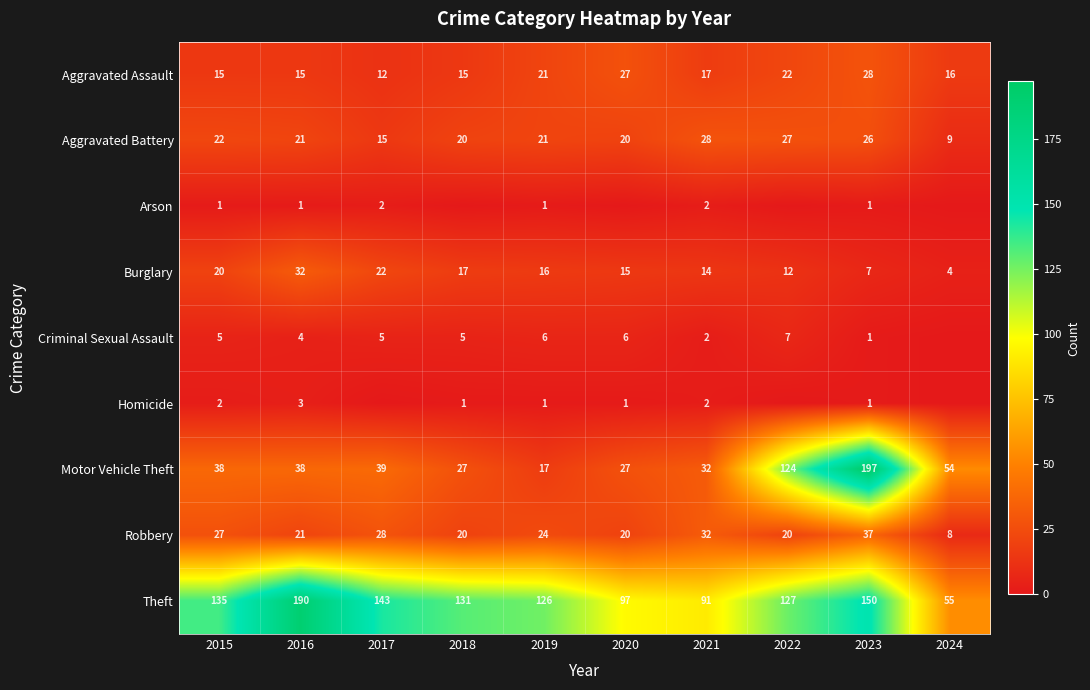

At which label does Robbery first exceed 24?

2015